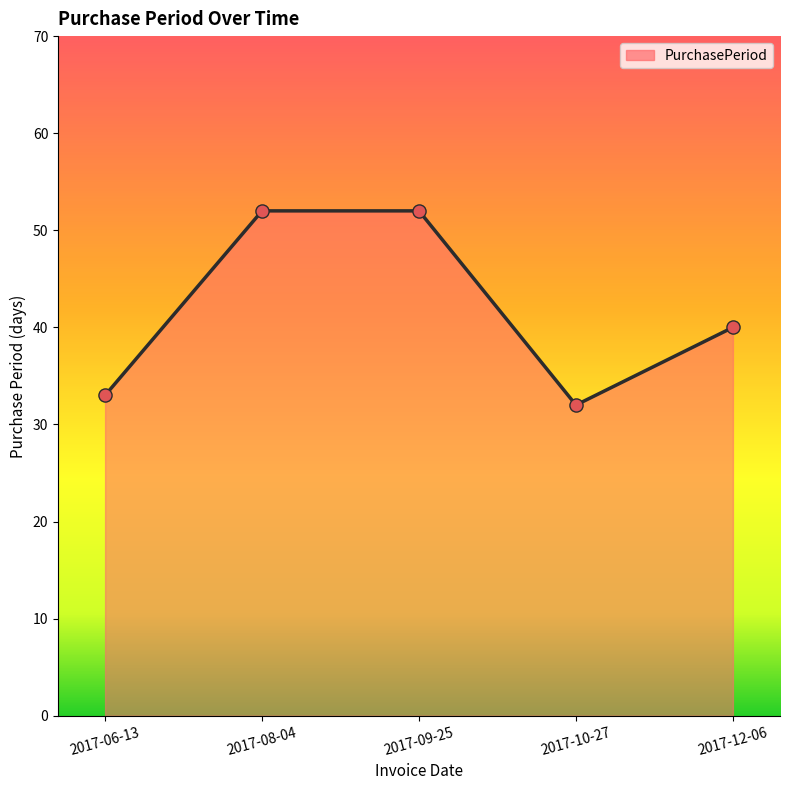

Approximately how many times larger is the value at 2017-06-13 compared to 2017-08-04?

0.6